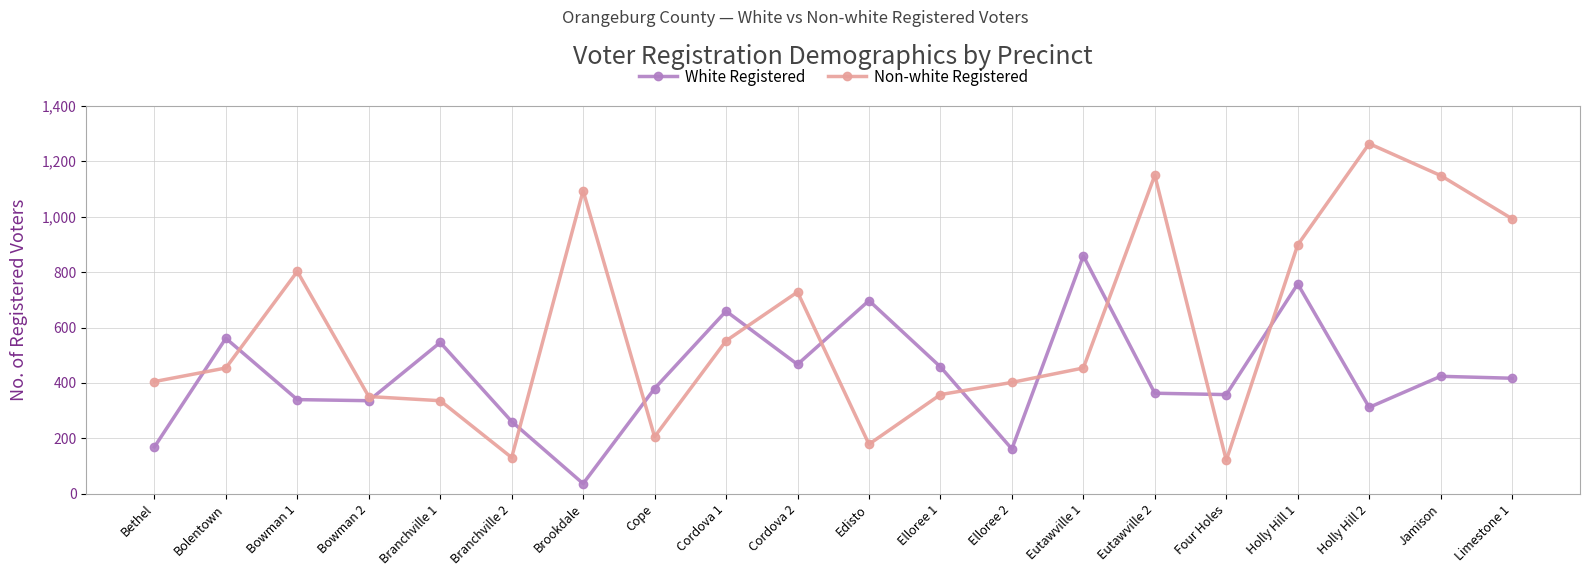

At which category does Non-white Registered reach its first local valley?

Branchville 2